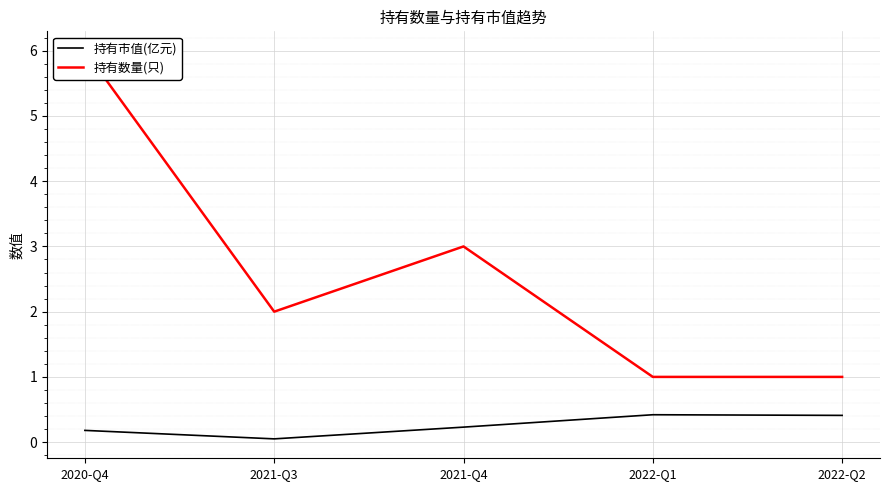

What is the average value of the 持有数量(只) series?

2.6